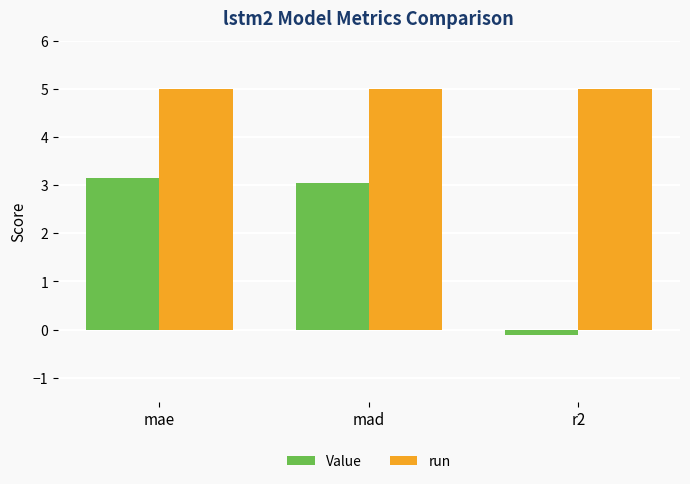

Count the number of data series in this chart.

2